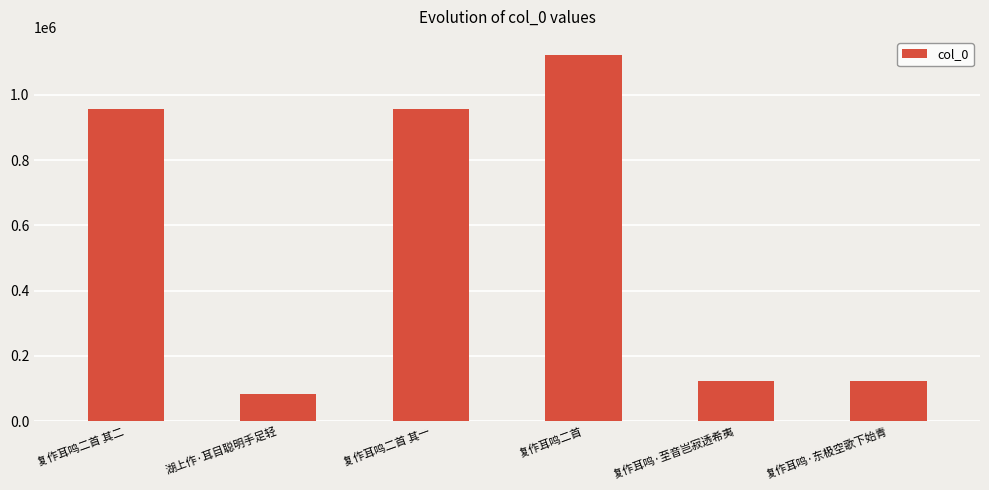

How many bars are there in total?

6